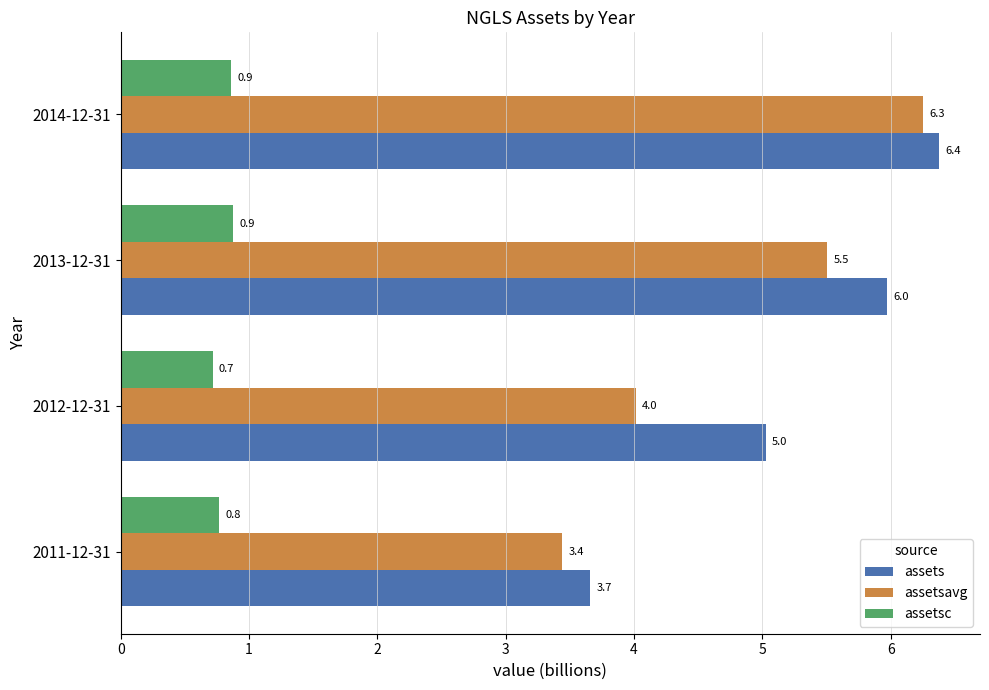

How many data points does each series have?

4